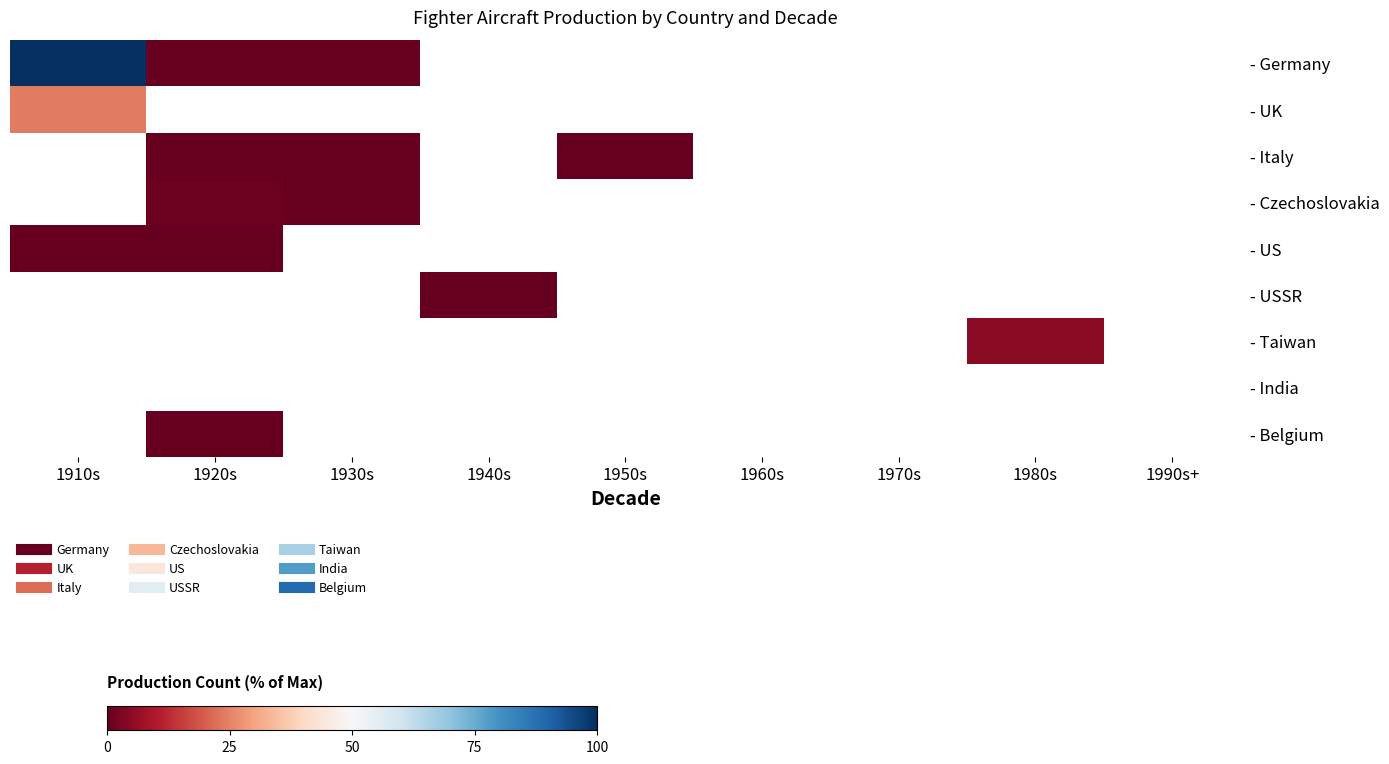

What is the approximate value of - Italy at 1950s?

0.2